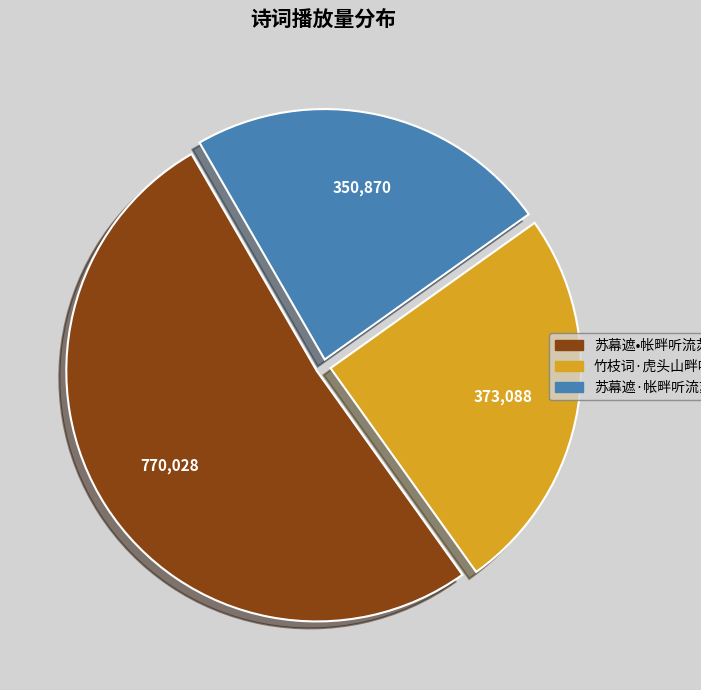

The 苏幕遮·帐畔听流苏响声 slice represents 18% of the pie. True or false?

False